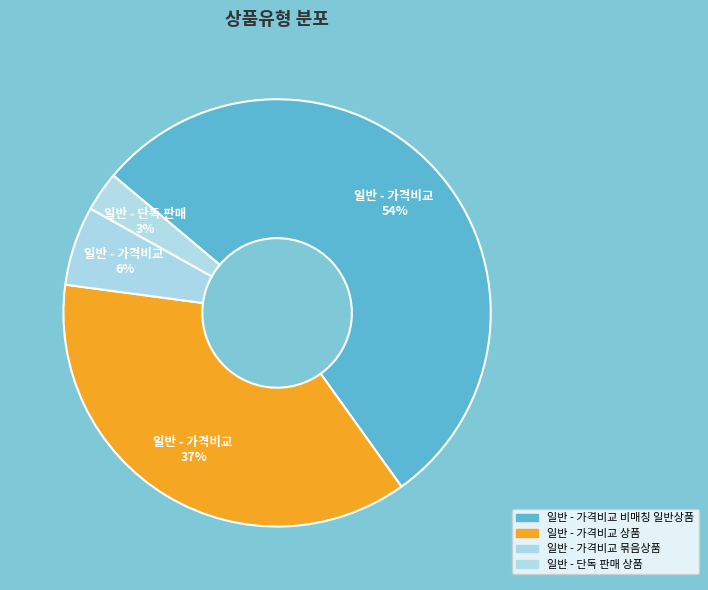

Which slice is the largest?

일반 - 가격비교 비매칭 일반상품